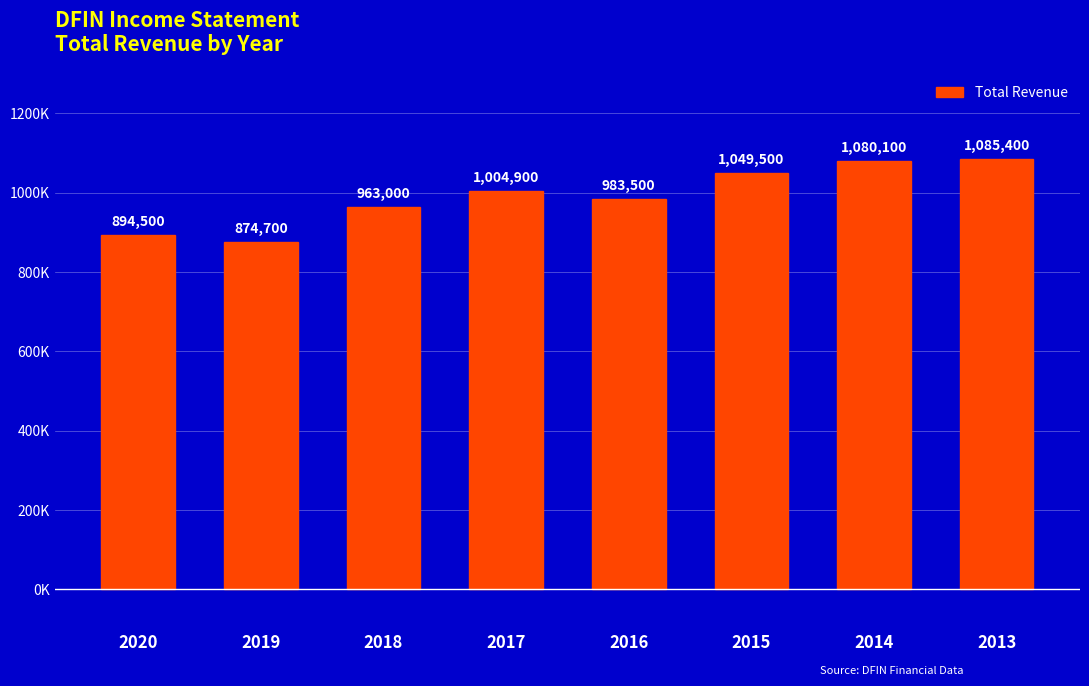

Does the chart contain any negative values?

No